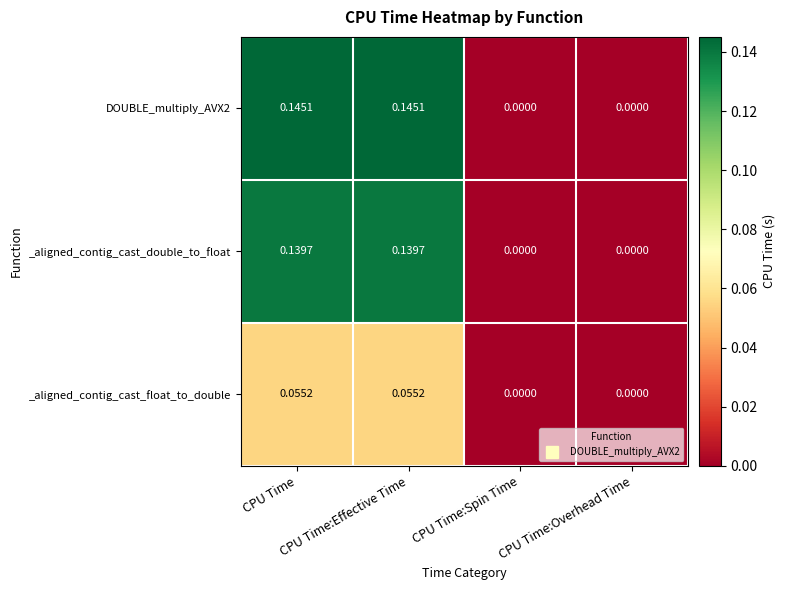

At CPU Time:Overhead Time, list the series in order from smallest to largest.

DOUBLE_multiply_AVX2, _aligned_contig_cast_double_to_float, _aligned_contig_cast_float_to_double